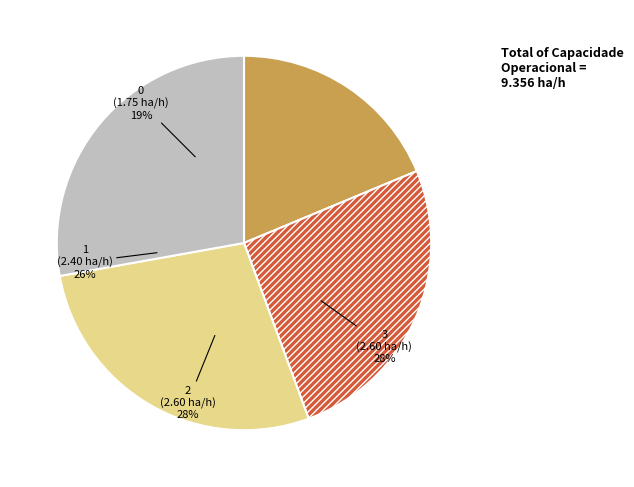

What is the change in value from 0 to 3?

+0.9